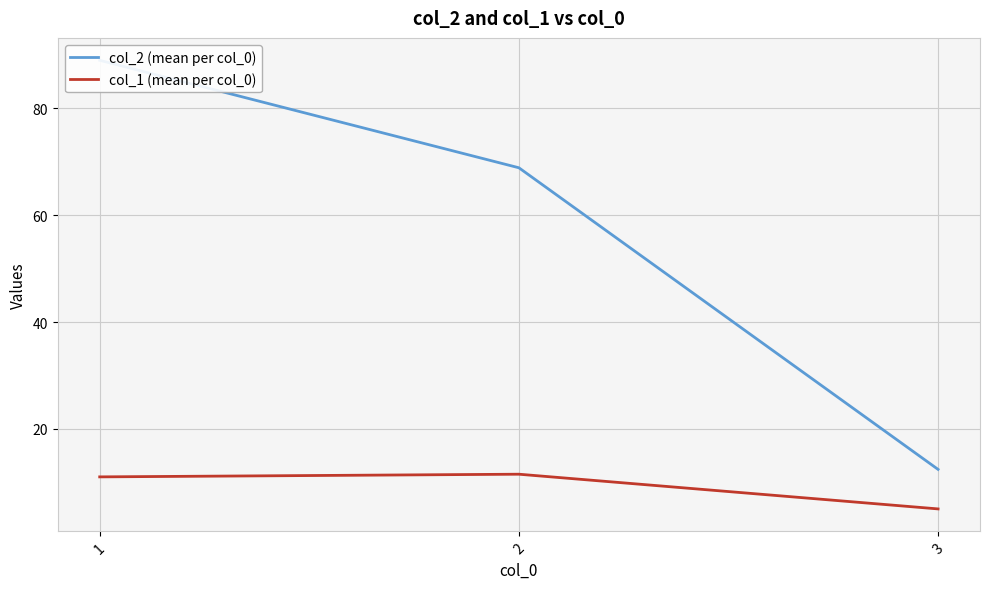

What are all the series names shown in the legend?

col_2 (mean per col_0), col_1 (mean per col_0)